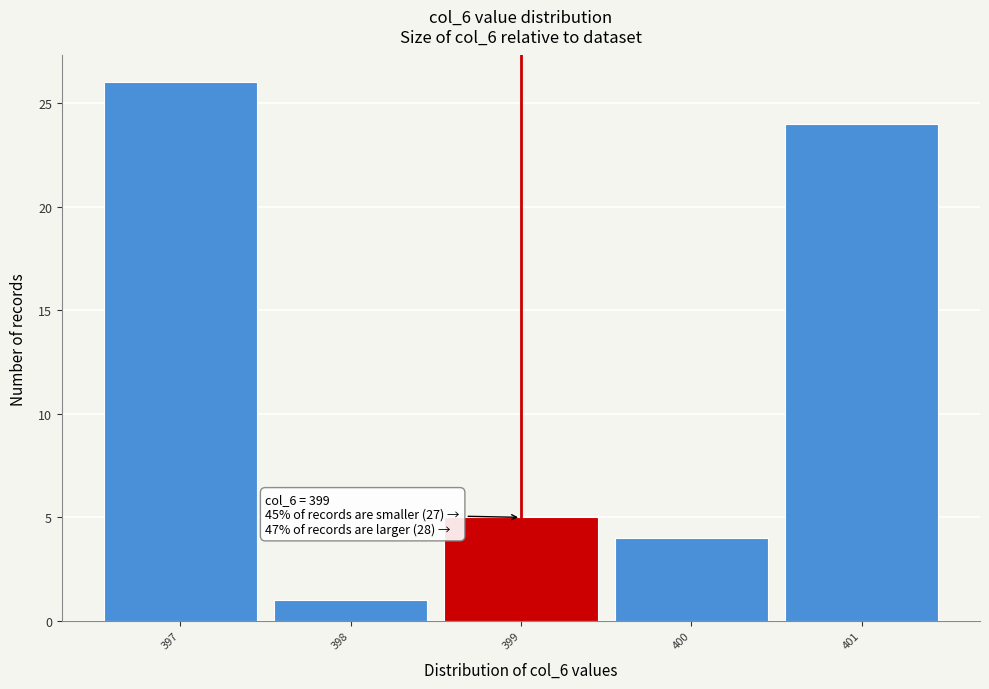

Over which range of the x-axis is the bar tallest?

396.5 to 397.5